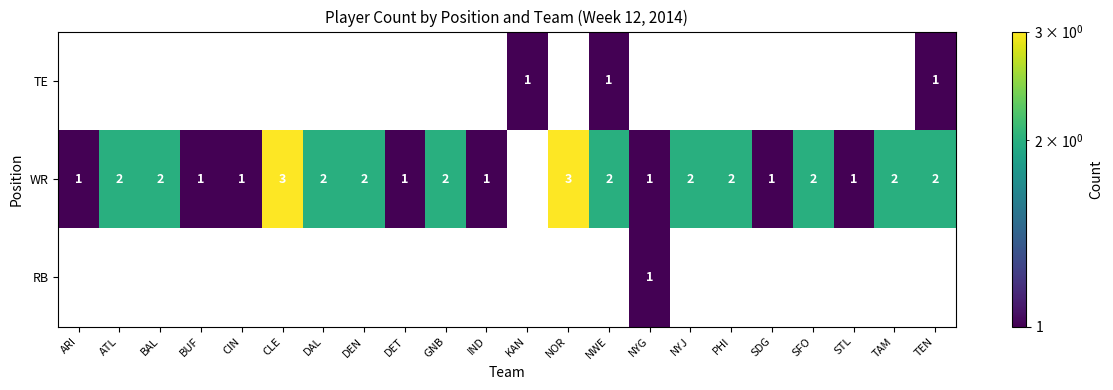

What is the total value across all series at TEN?

3